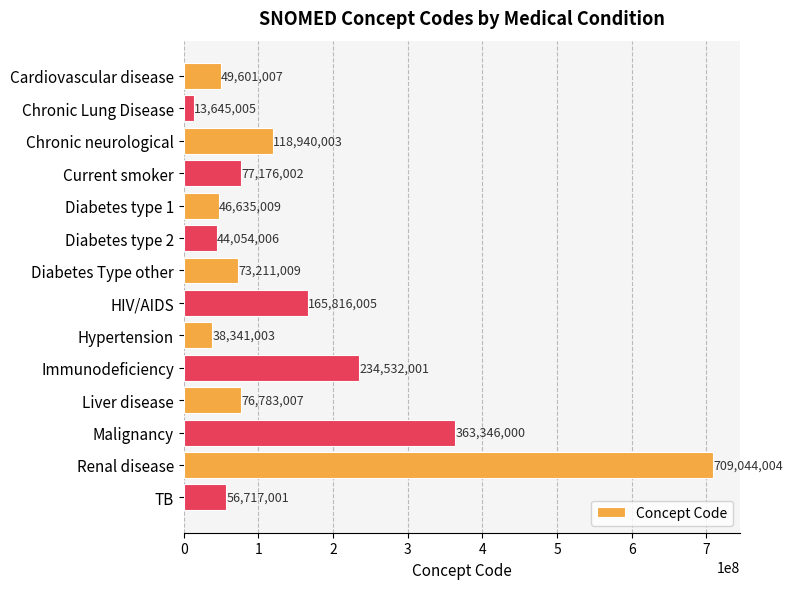

What is the maximum value shown in the chart?

709044004